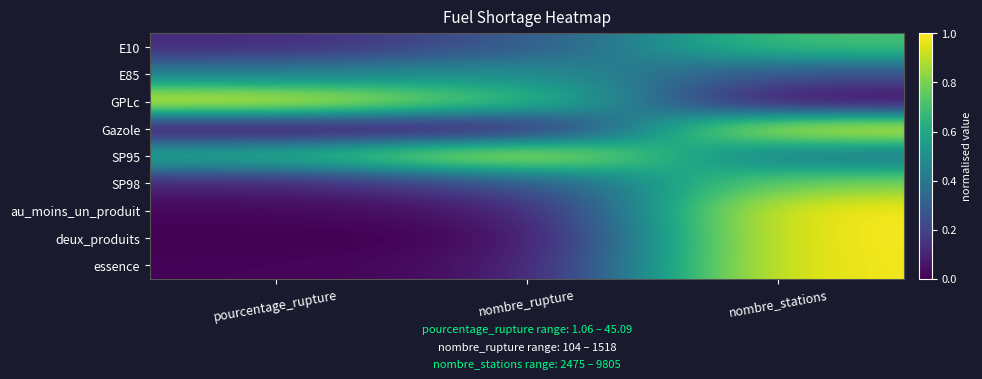

Between nombre_rupture and pourcentage_rupture, which is larger?

nombre_rupture